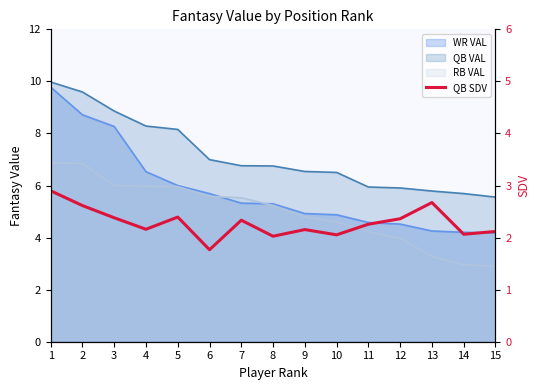

The value at 14 is 2.1. True or false?

True